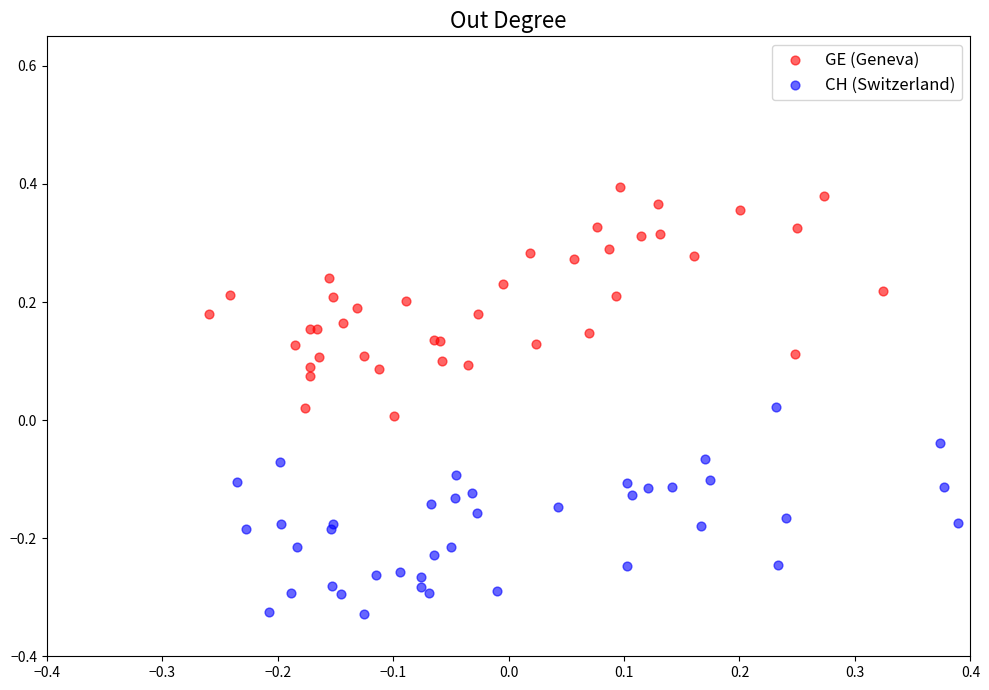

Which series reaches the maximum Y coordinate?

GE (Geneva)